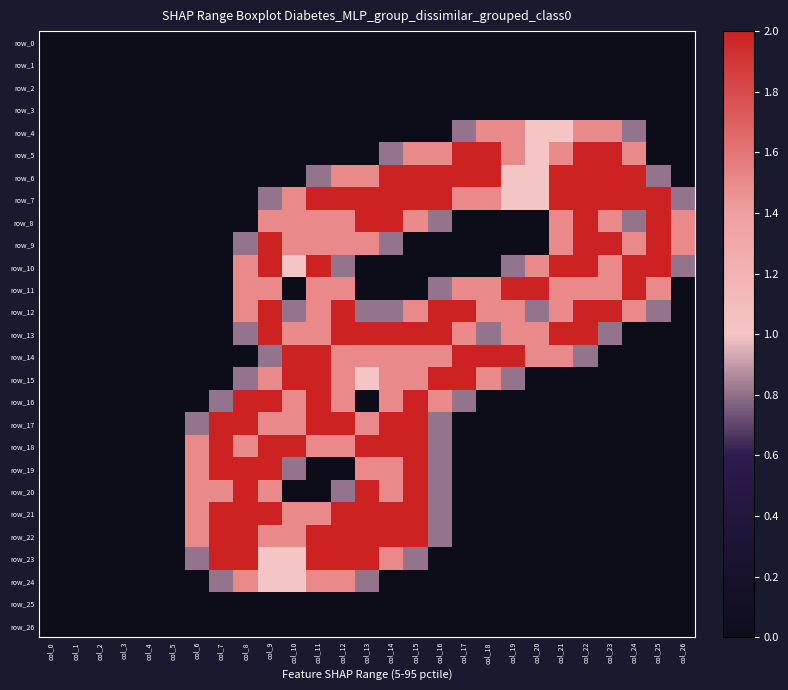

What is the approximate value of row_10 at col_9?

2.0